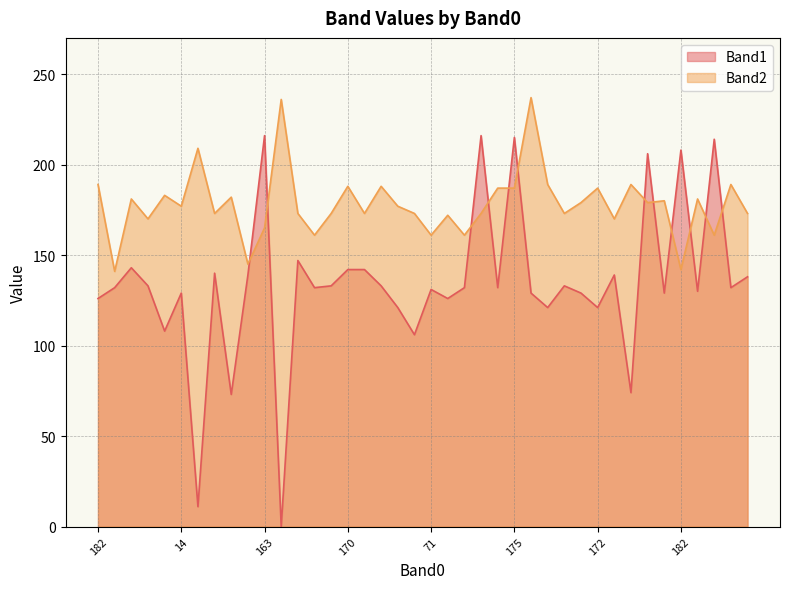

At which label does Band1 first exceed 132?

162